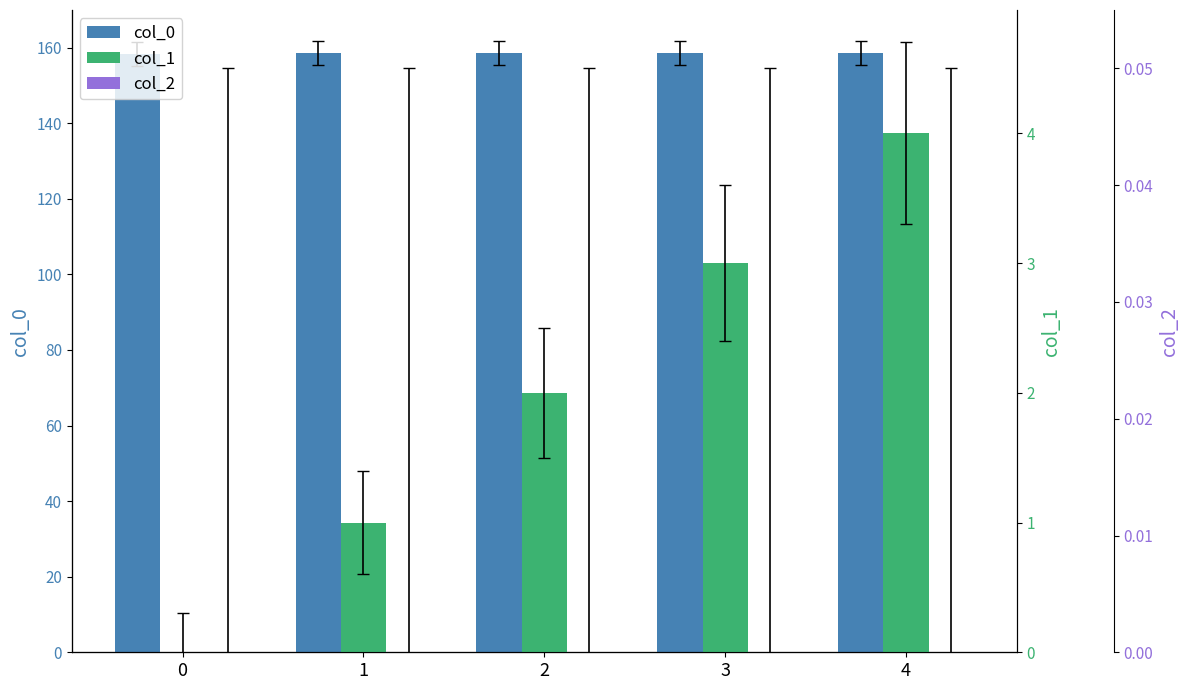

At how many categories does at least one series exceed 142?

5